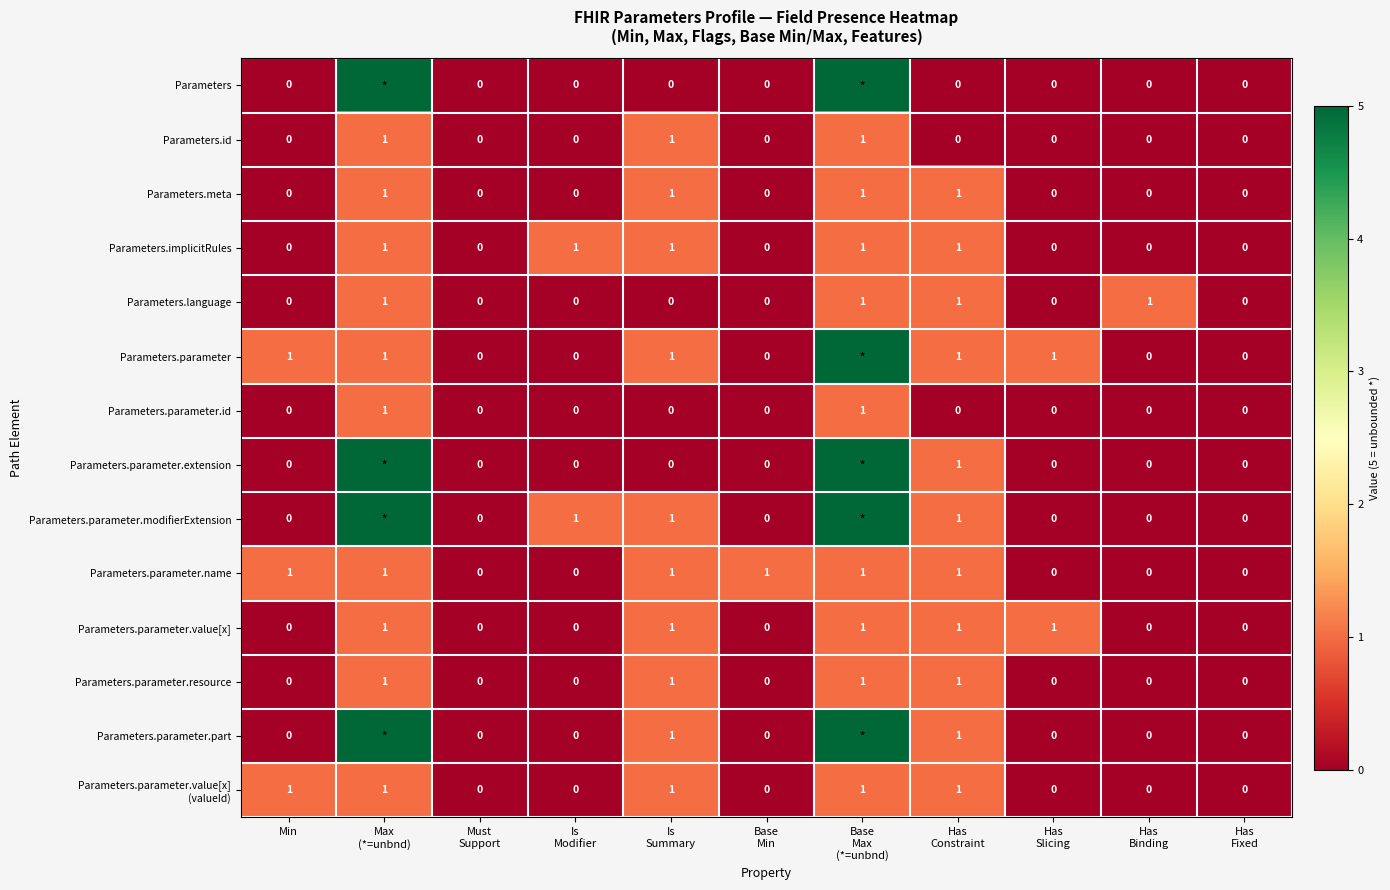

What is the sum of all Parameters.id values?

3